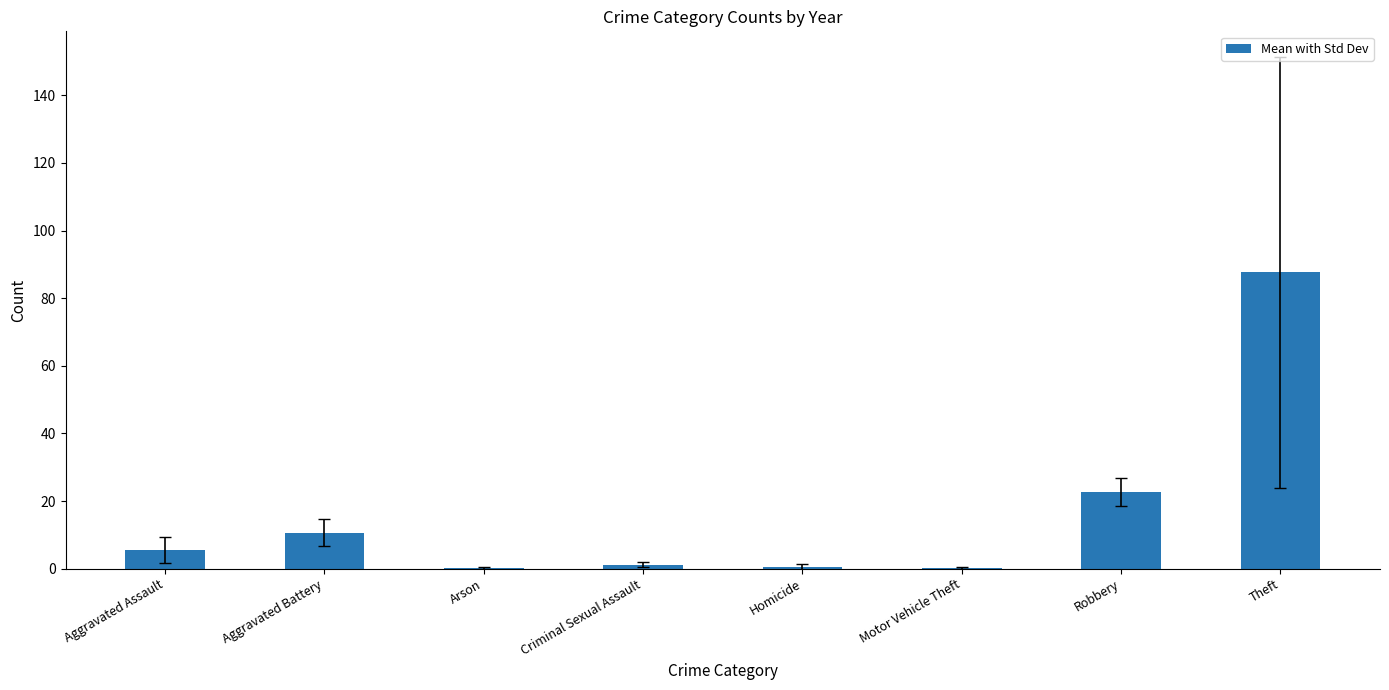

What is the sum of all values?

128.5